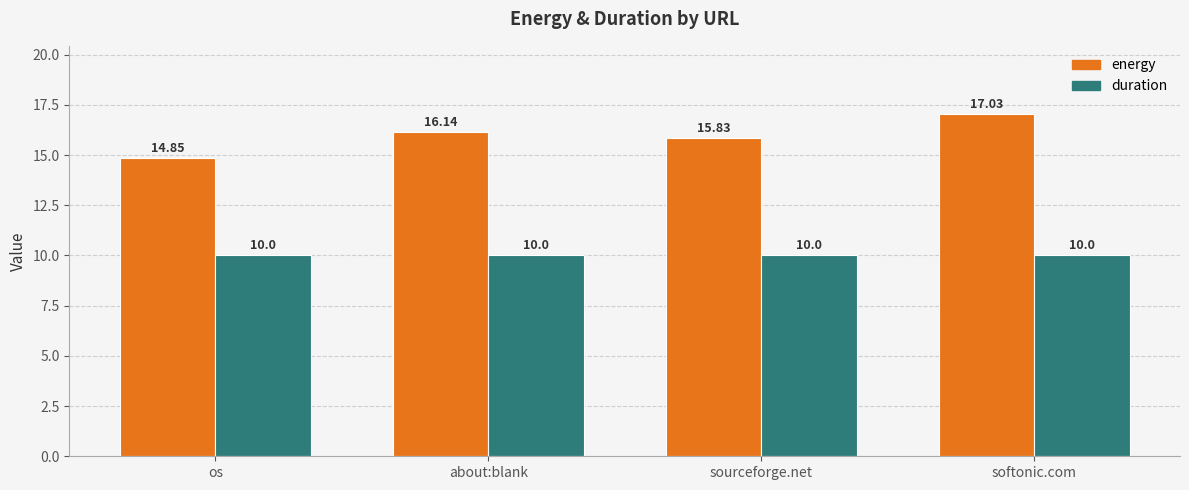

What position from the right is softonic.com?

1